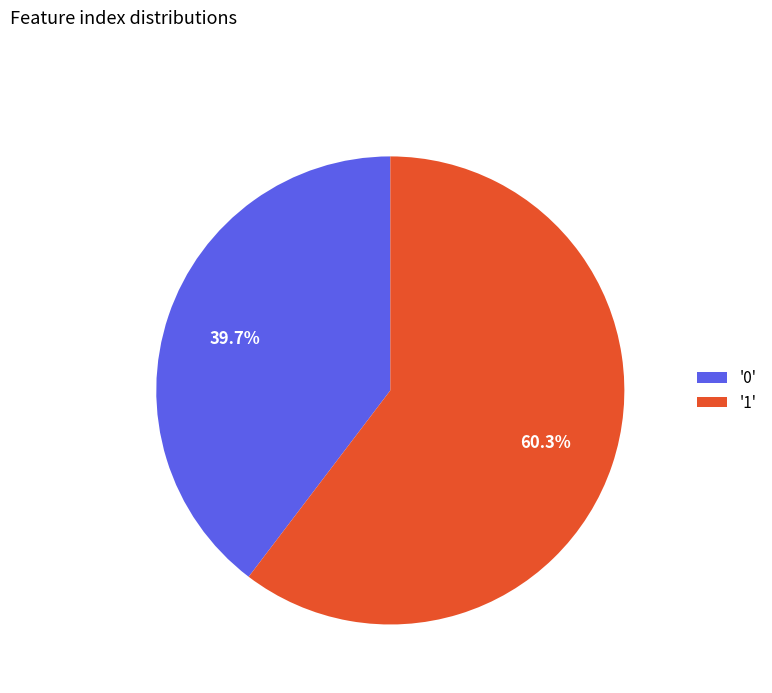

To the nearest percent, what is the average slice percentage?

50%